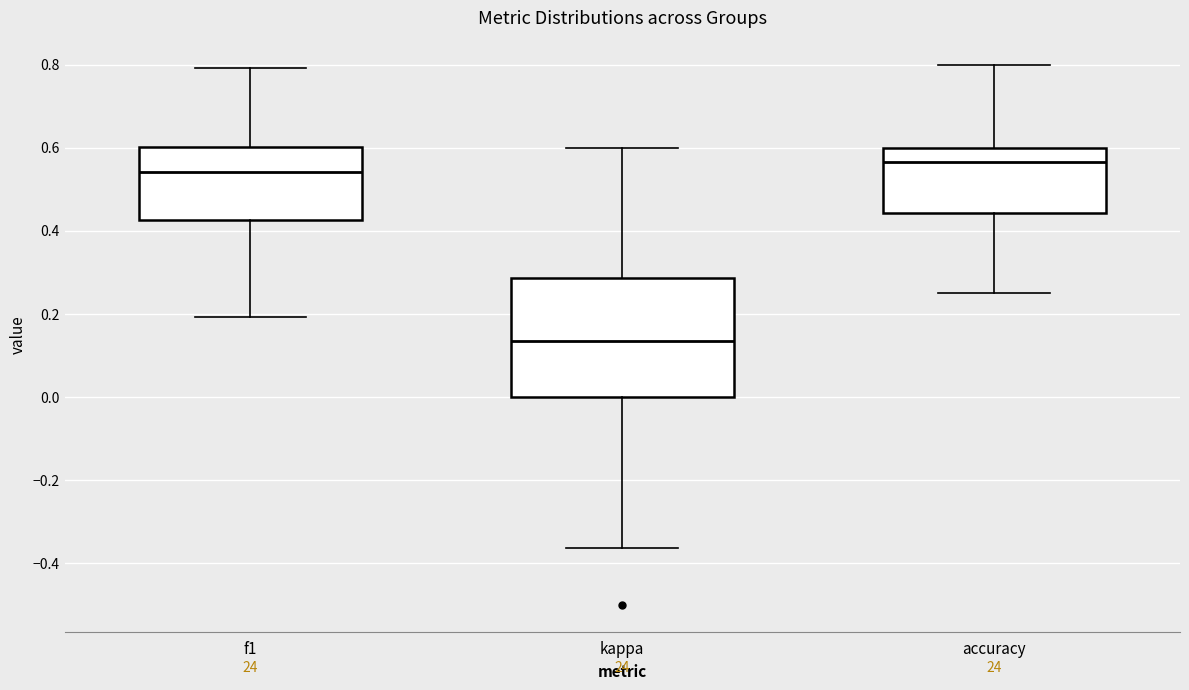

Which box's median line is the highest?

accuracy